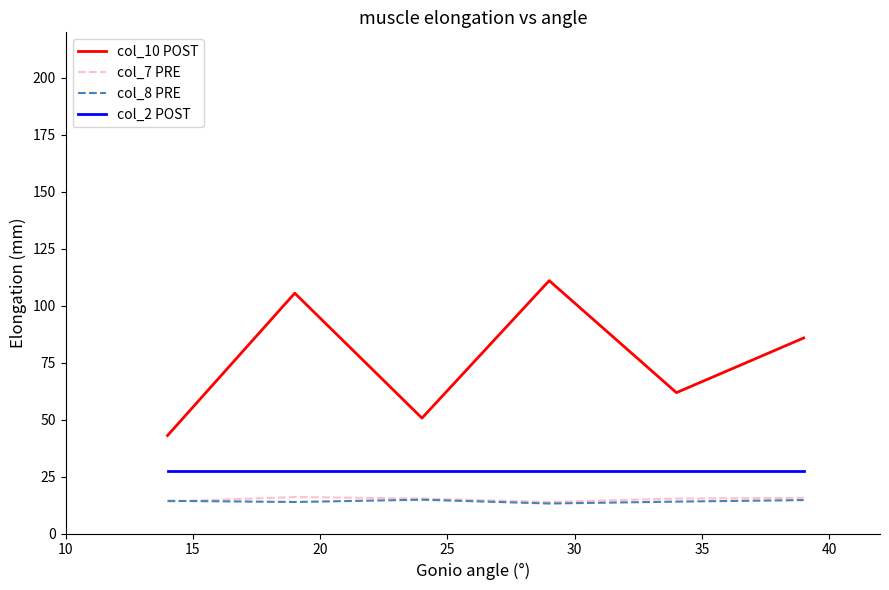

What is the smallest value displayed?

13.2